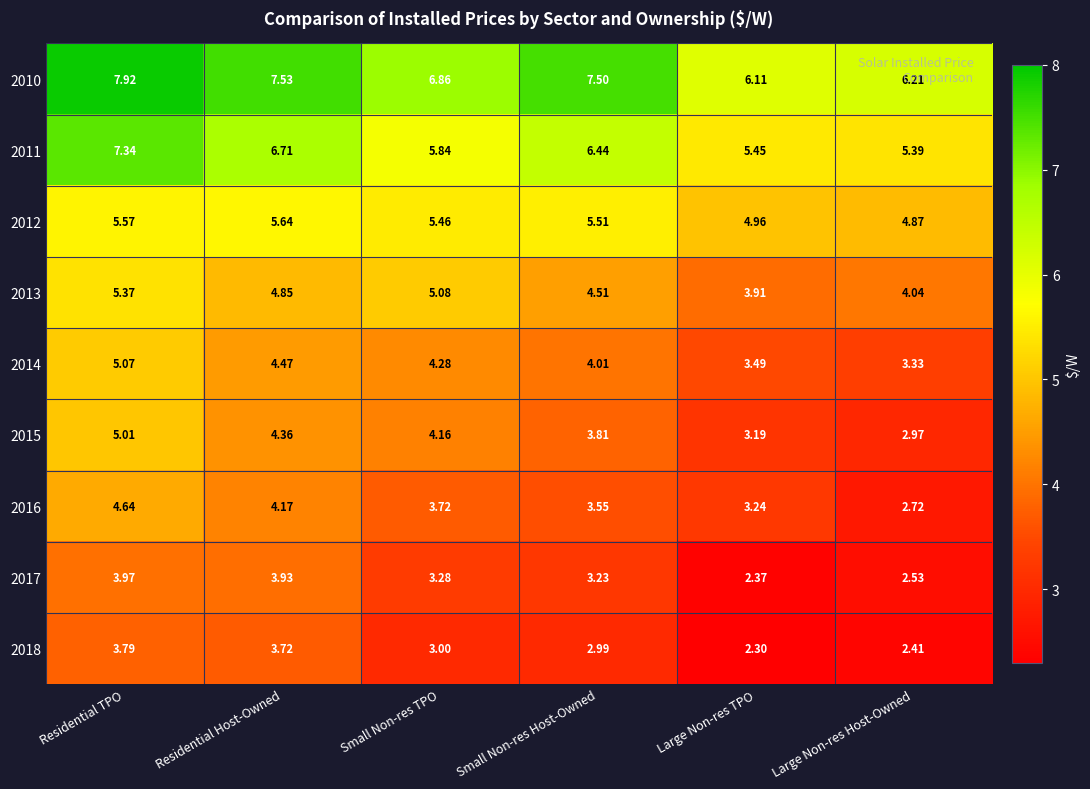

Is the value of 2018 at Residential TPO greater than the value of 2016 at Residential TPO?

No